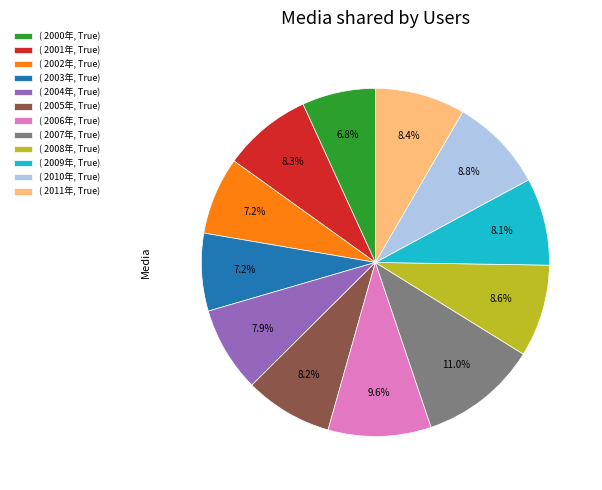

How many segments does this pie chart have?

12